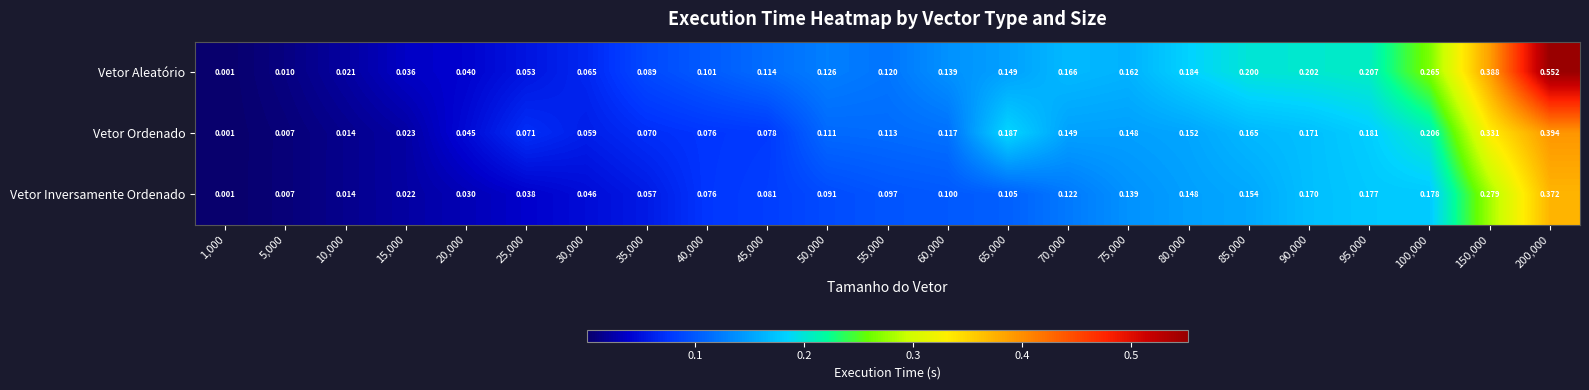

Which series has the largest total across all categories?

Vetor Aleatório